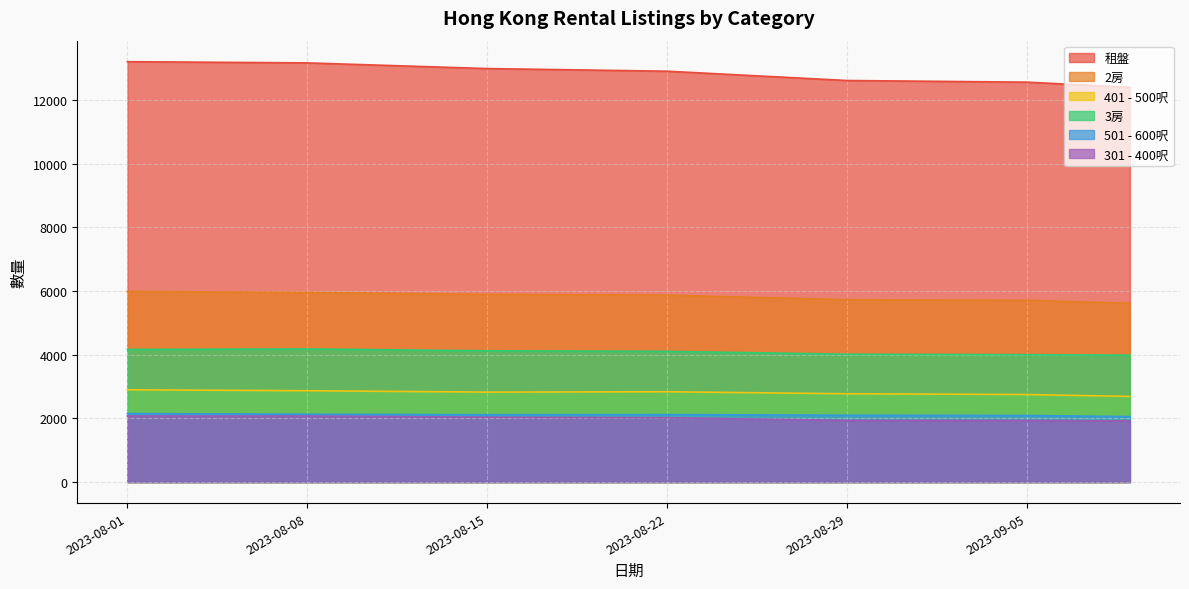

True or false: 2房 has more than 2 interior local peaks.

False